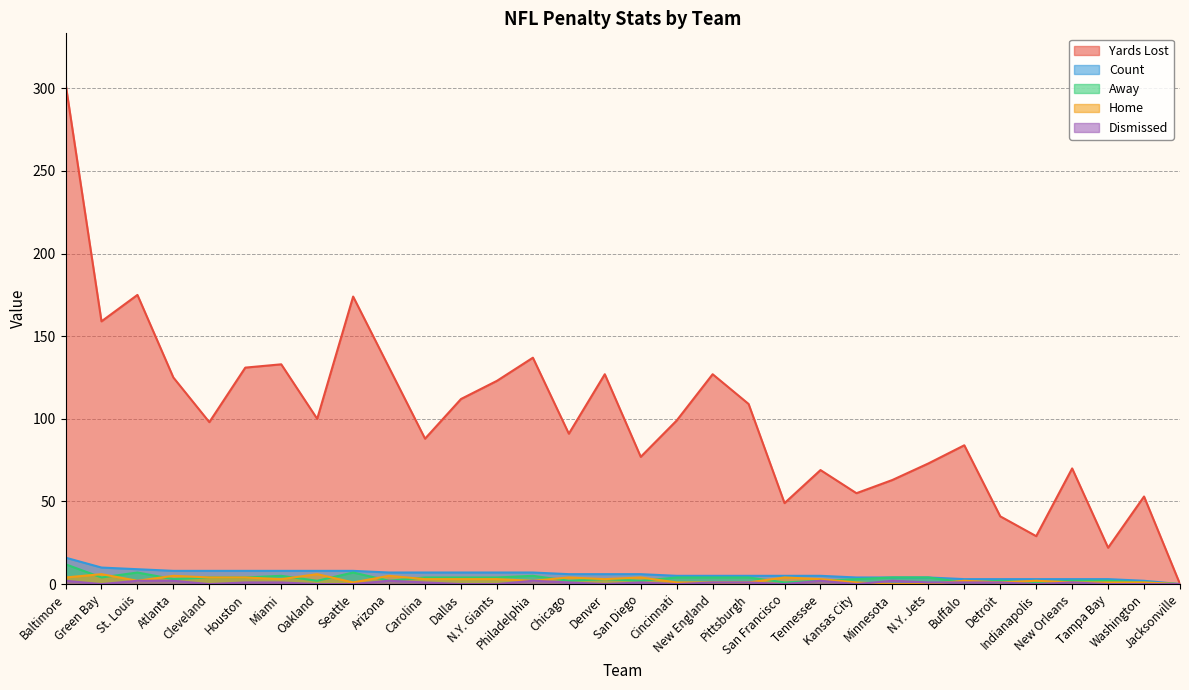

True or false: Dismissed and Count cross at least once.

False